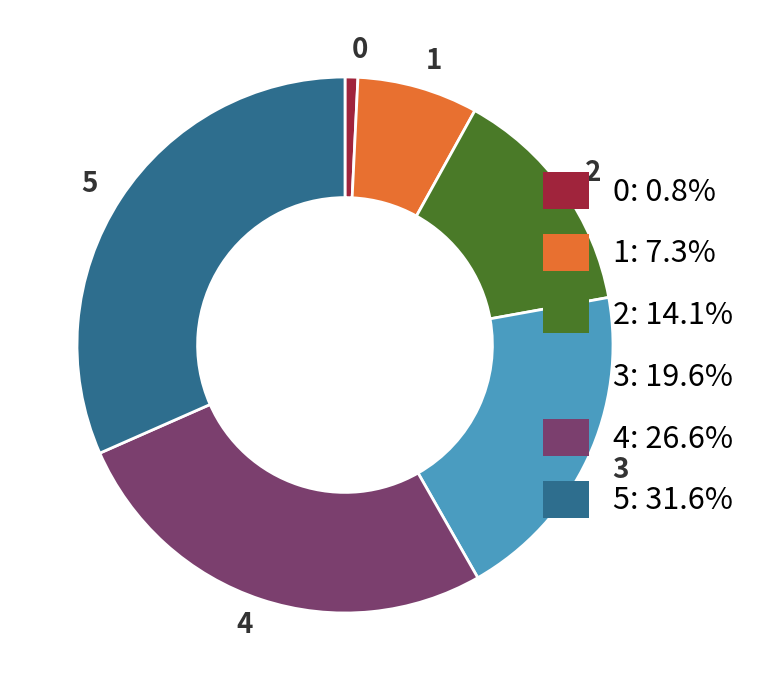

The 2 slice represents 14% of the pie. True or false?

True